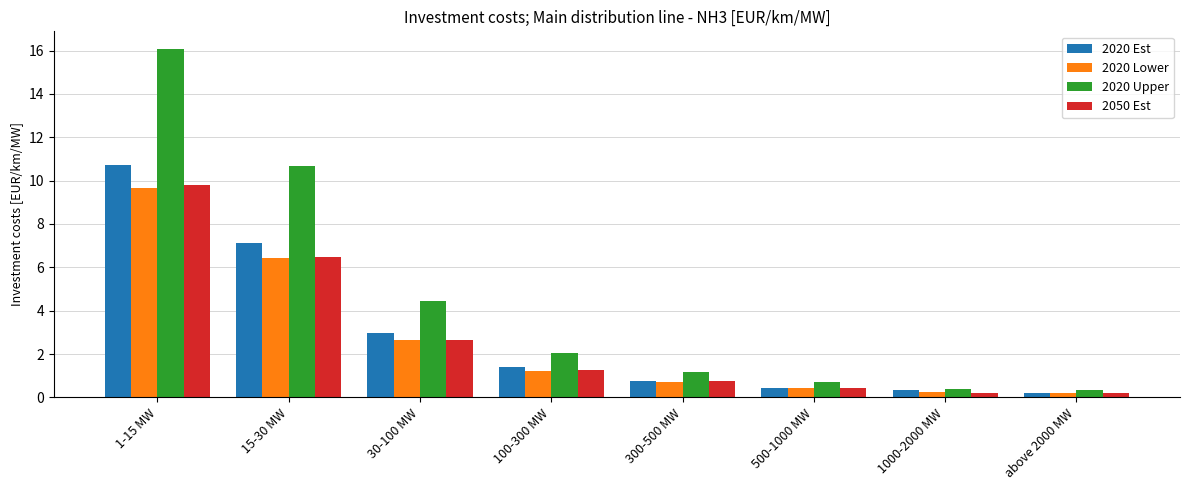

At which category is the sum across all series the highest?

1-15 MW